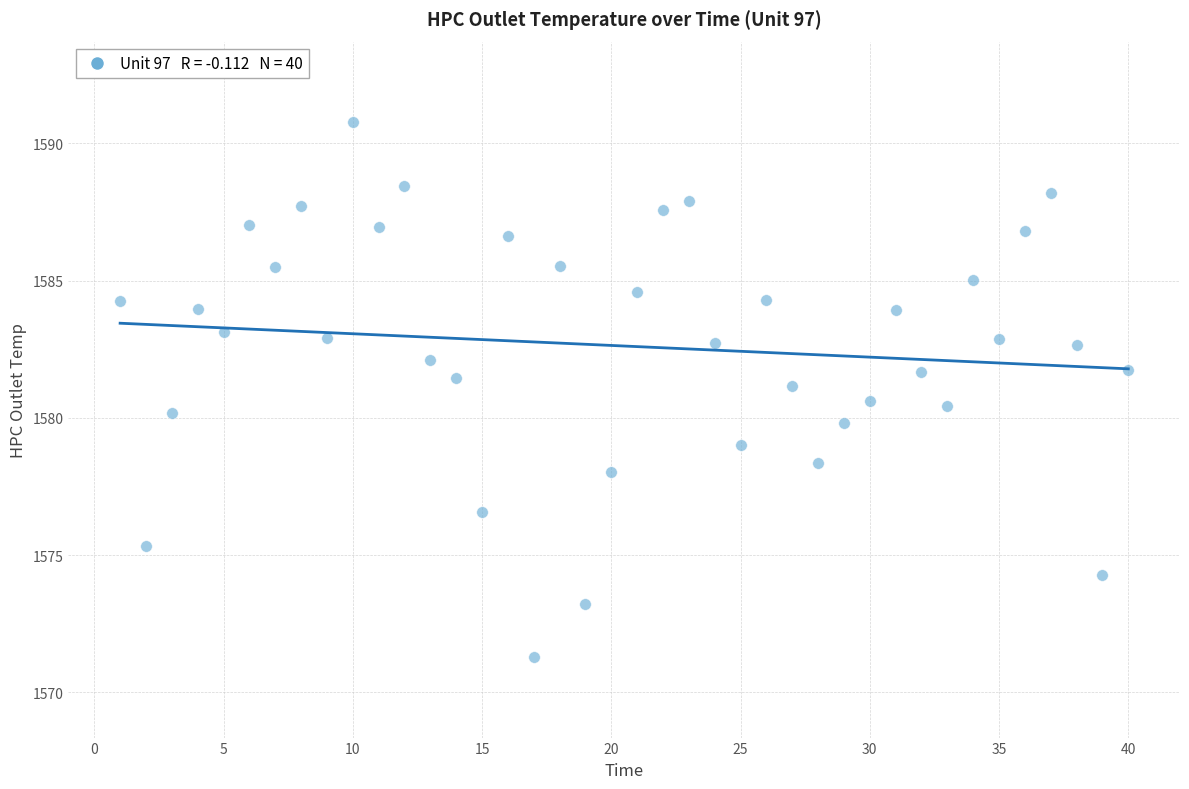

What is the range of Y values (max minus min)?

19.5